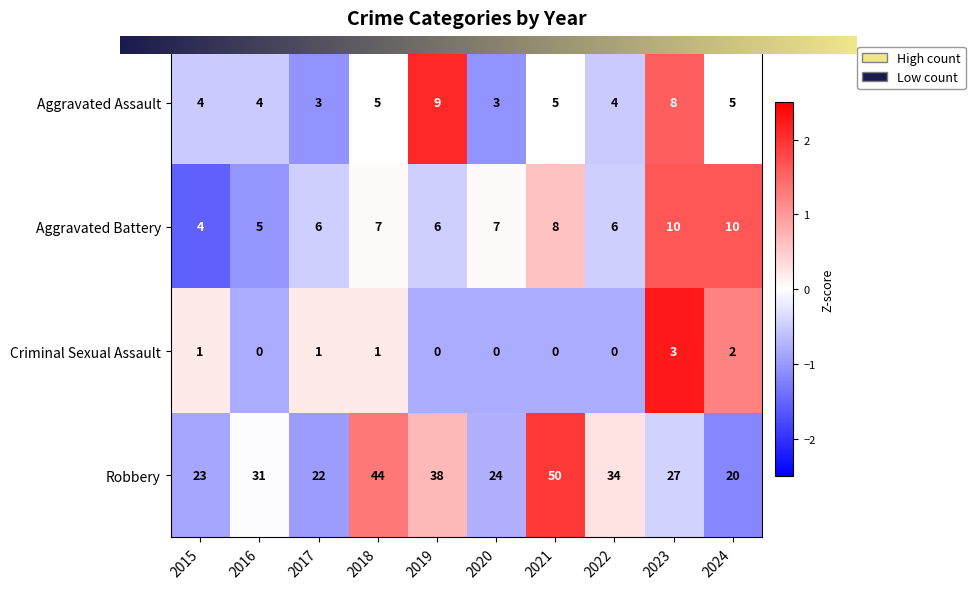

What is the difference between the maximum and minimum values in the Robbery series?

30